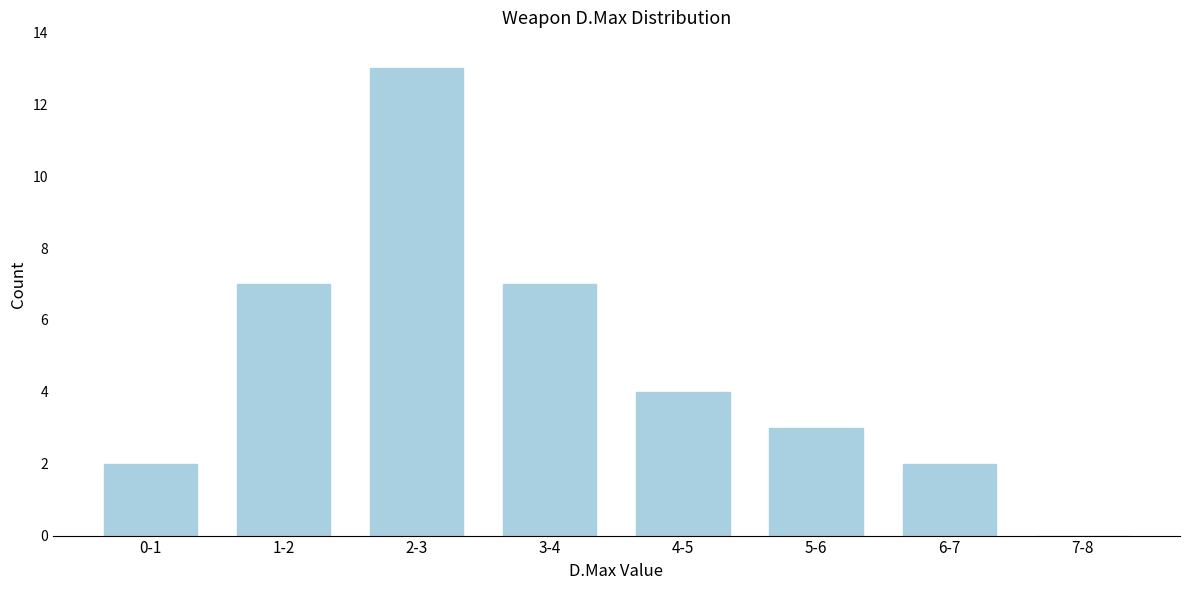

Reading right to left, extract all data points from this chart.

7-8=0	6-7=2	5-6=3	4-5=4	3-4=7	2-3=13	1-2=7	0-1=2